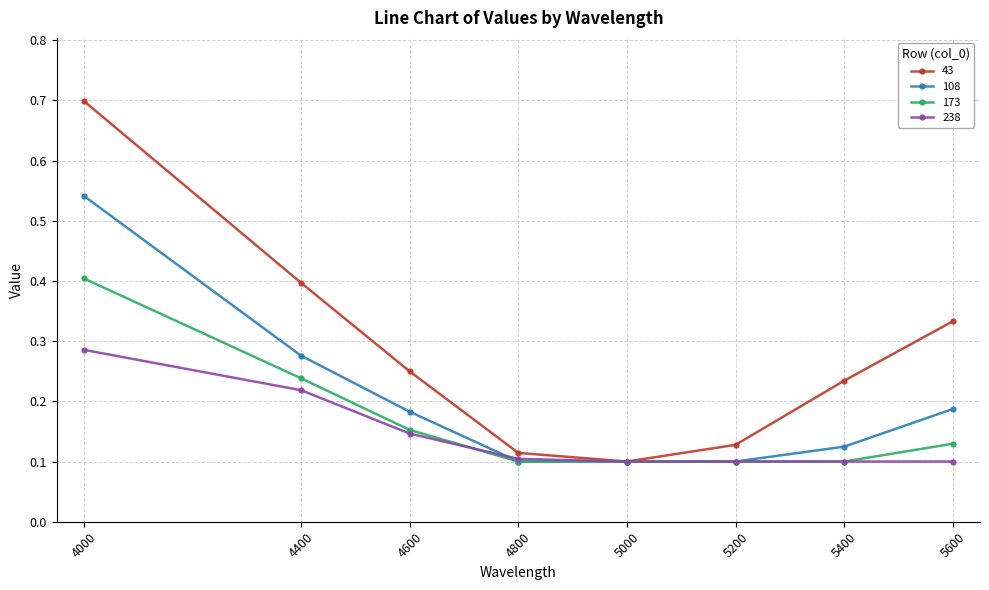

How many 43 values are between 0 and 1?

8